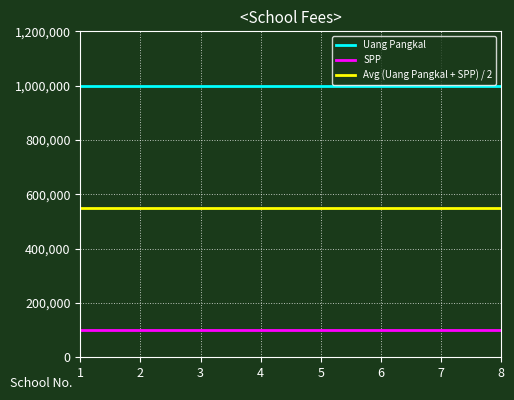

The value of Uang Pangkal at 1 is 224193. True or false?

False